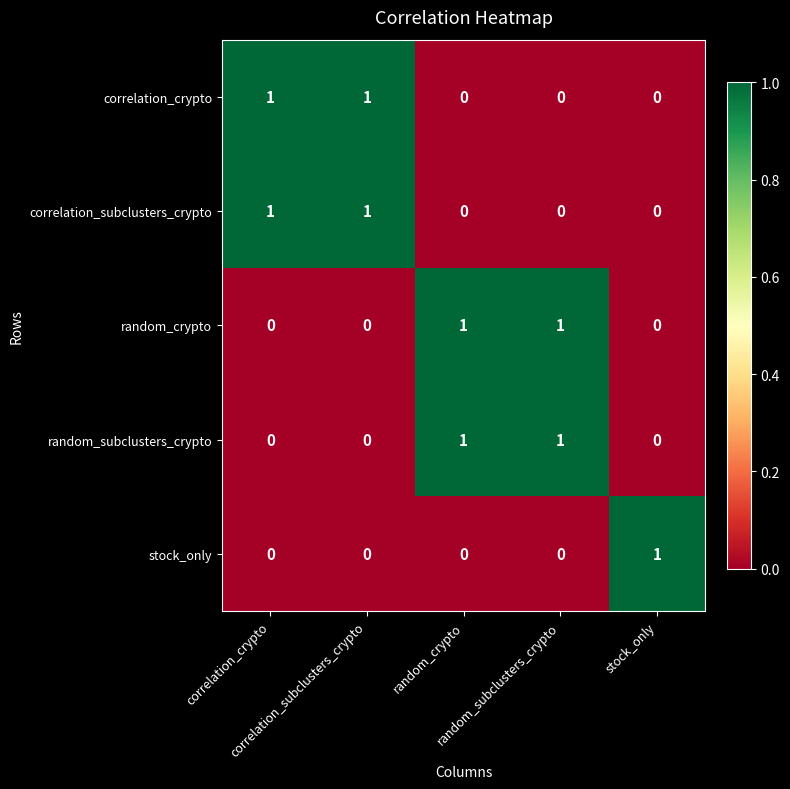

At how many categories does at least one series exceed 0?

5